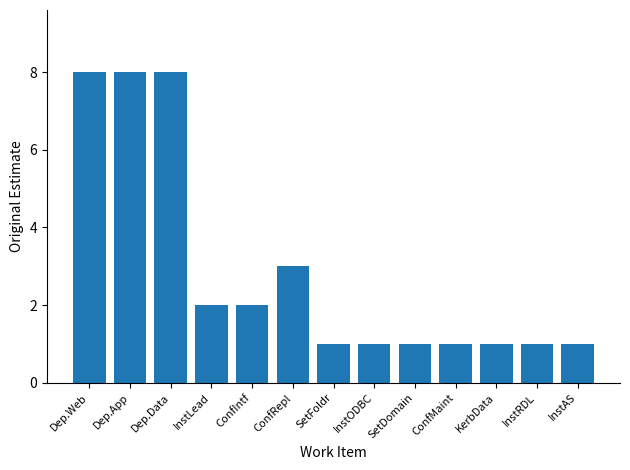

Does the chart contain stacked bars?

No